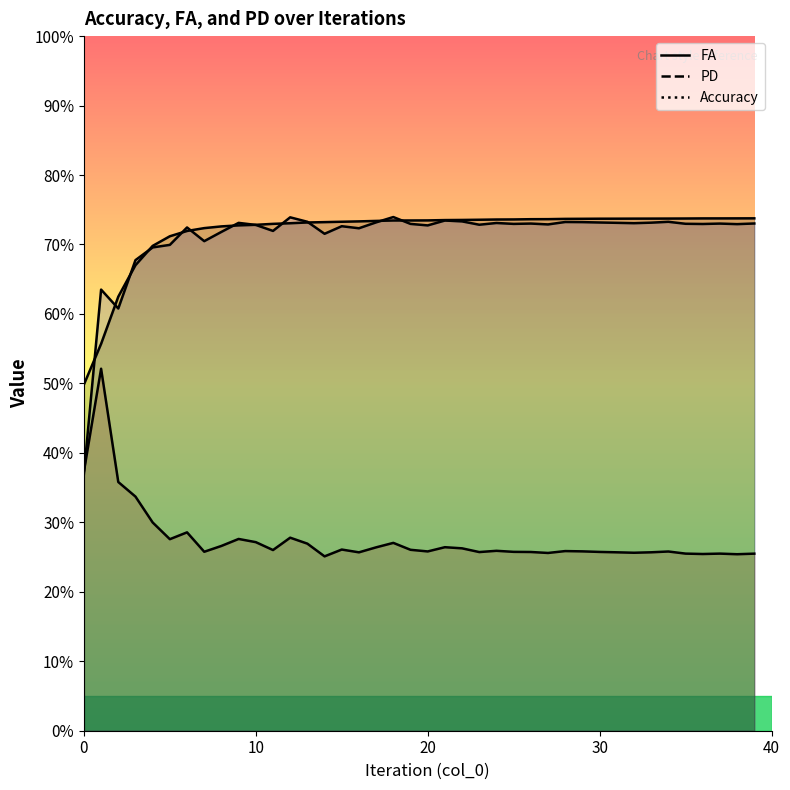

True or false: FA has more than 1 points higher than both neighbors.

True